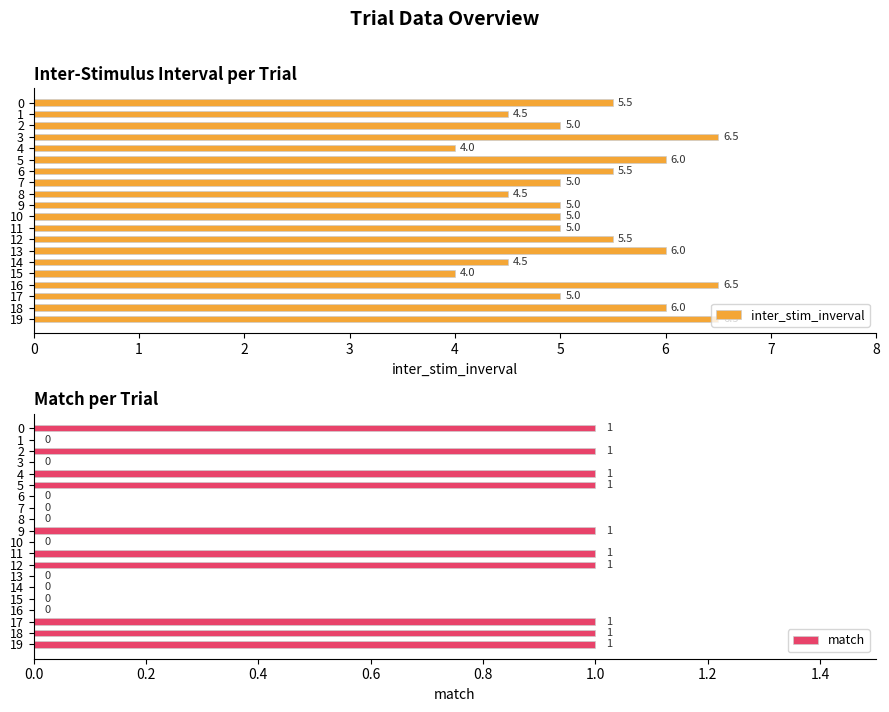

Rank the series by their average value, from lowest to highest.

match, inter_stim_inverval